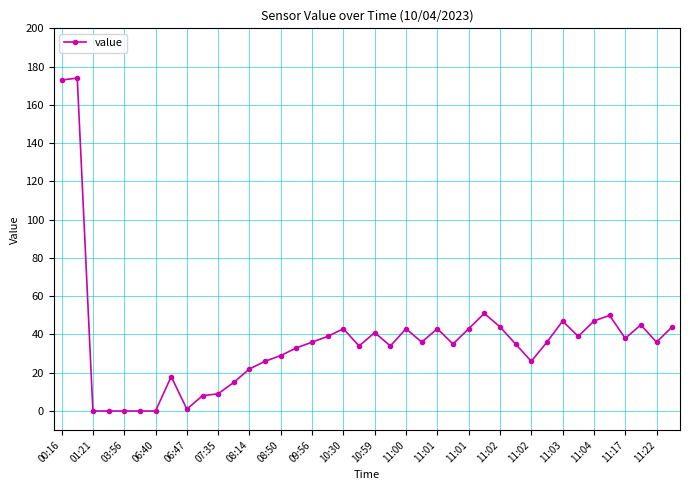

What is the difference between the maximum and minimum values?

174